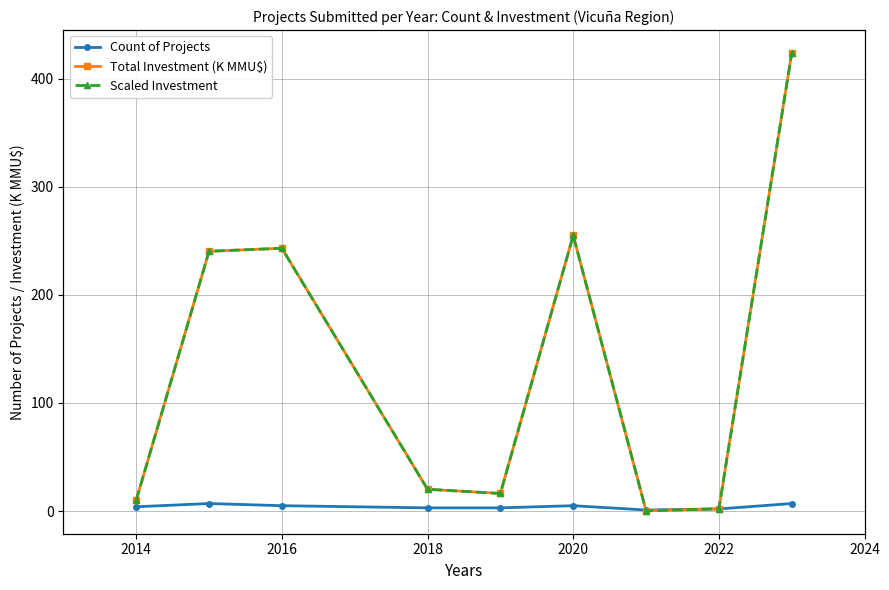

The Total Investment (K MMU$) series shows 350.3 at 2014. True or false?

False